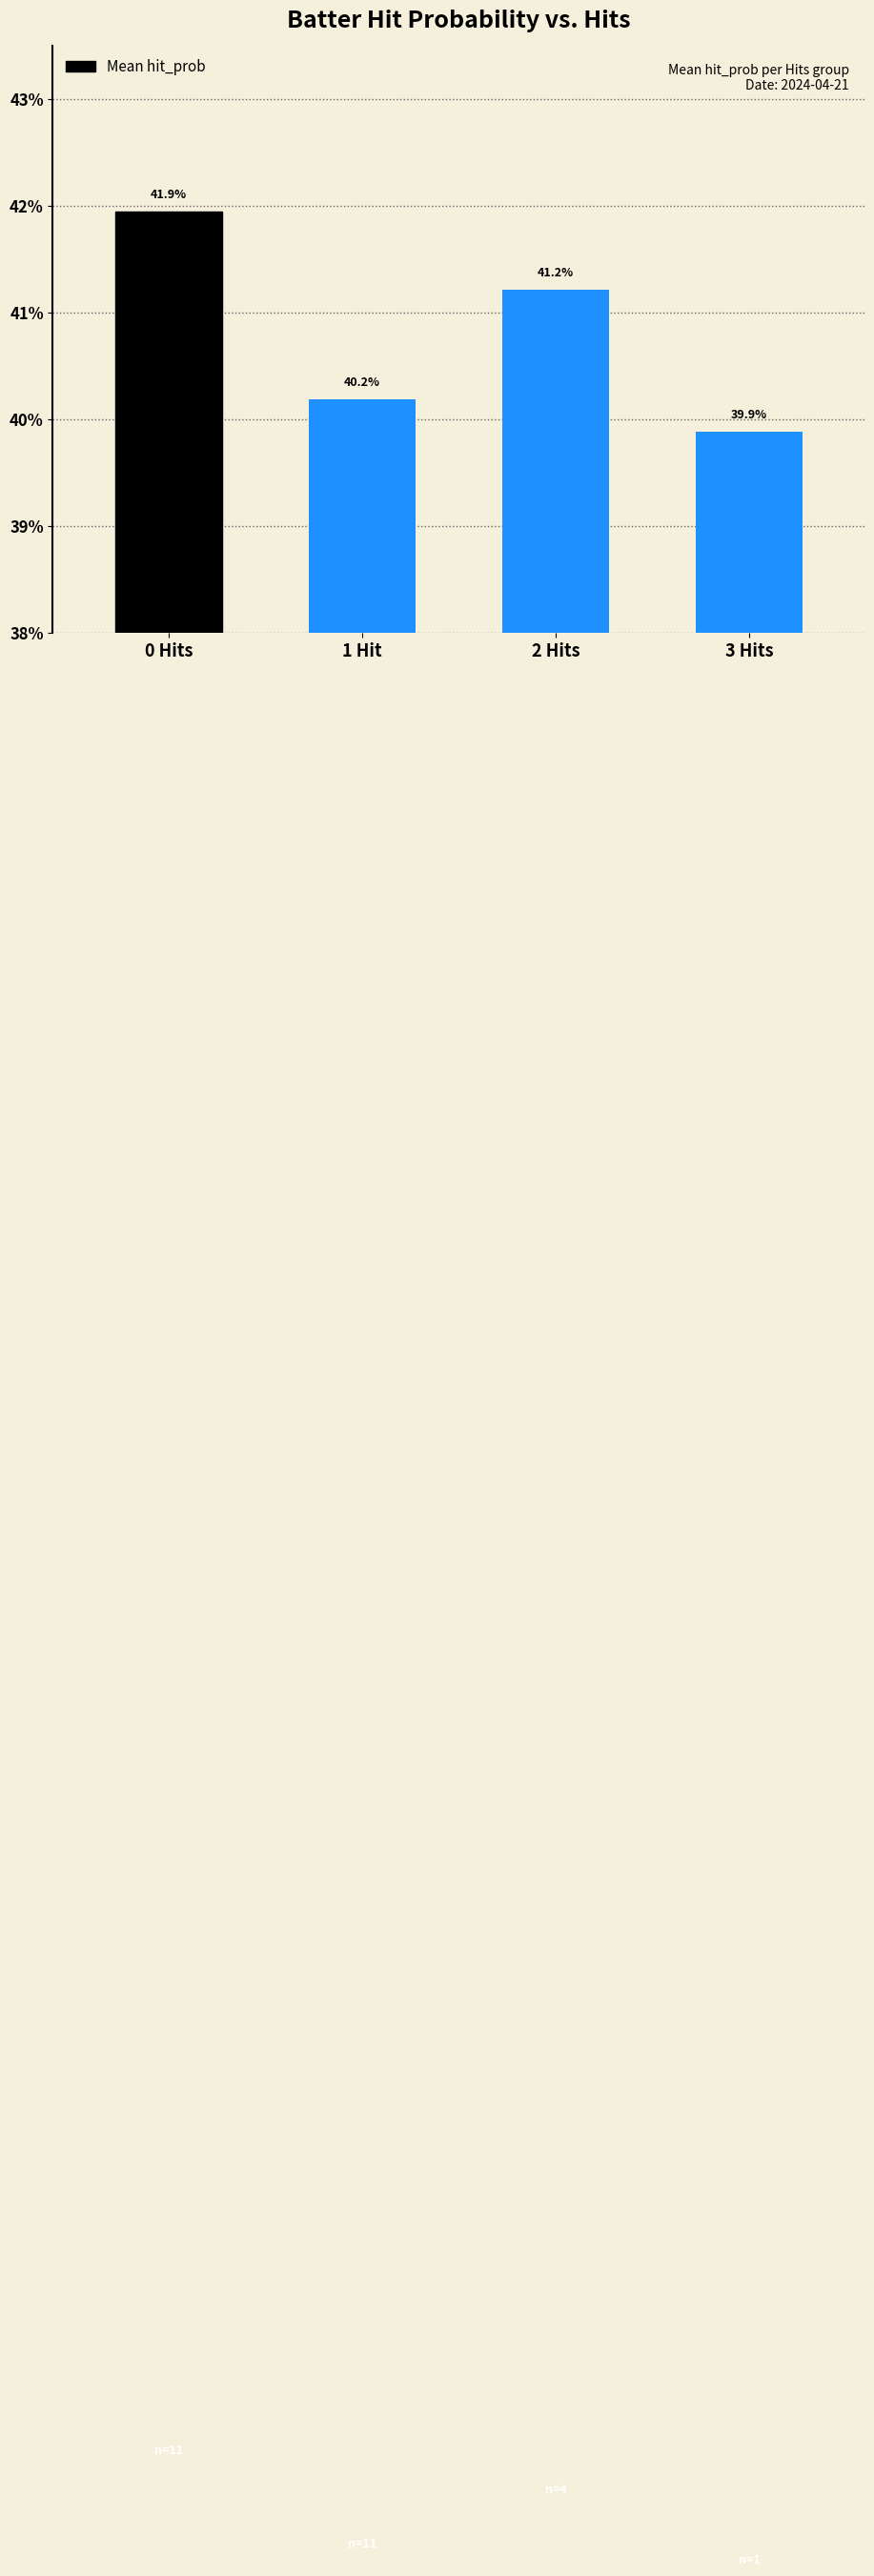

Where is the data nearest to the value 0?

3 Hits